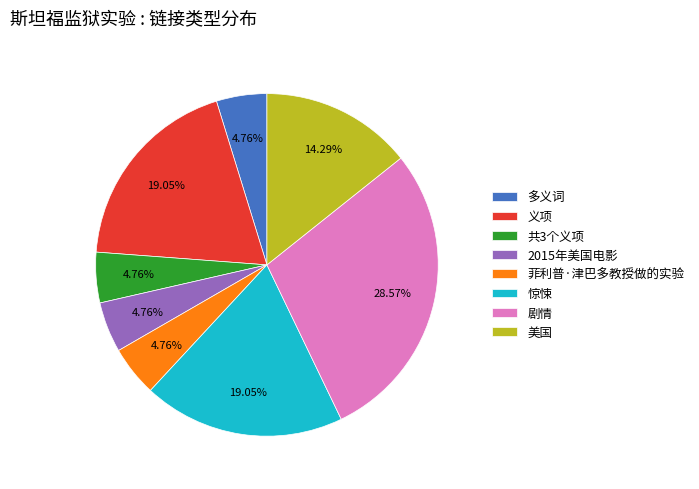

Is it true that 惊悚 is 4% of the pie?

False